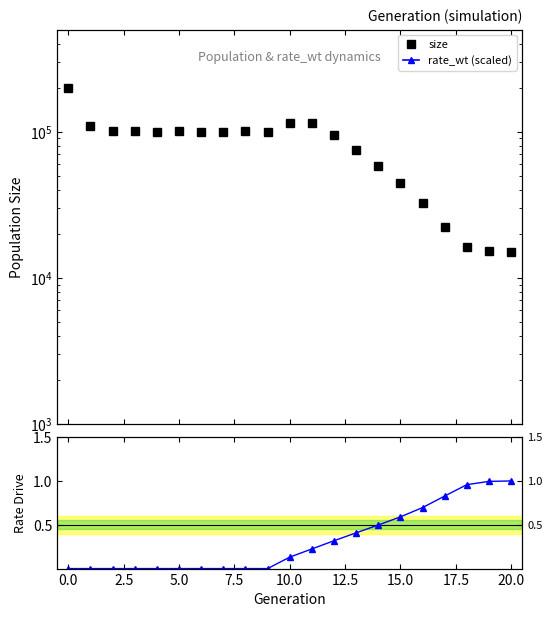

What is the total value across all series at 2.5?

101447.0